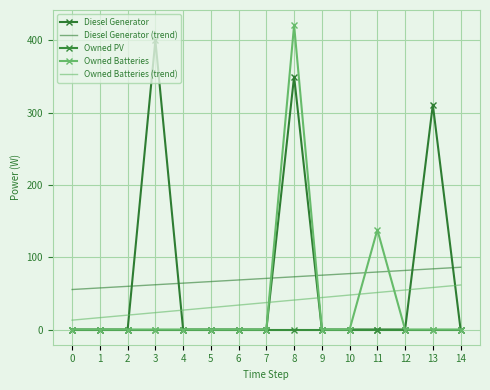

Rank the series by their maximum value, from lowest to highest.

Owned PV, Owned Batteries (trend), Diesel Generator (trend), Diesel Generator, Owned Batteries